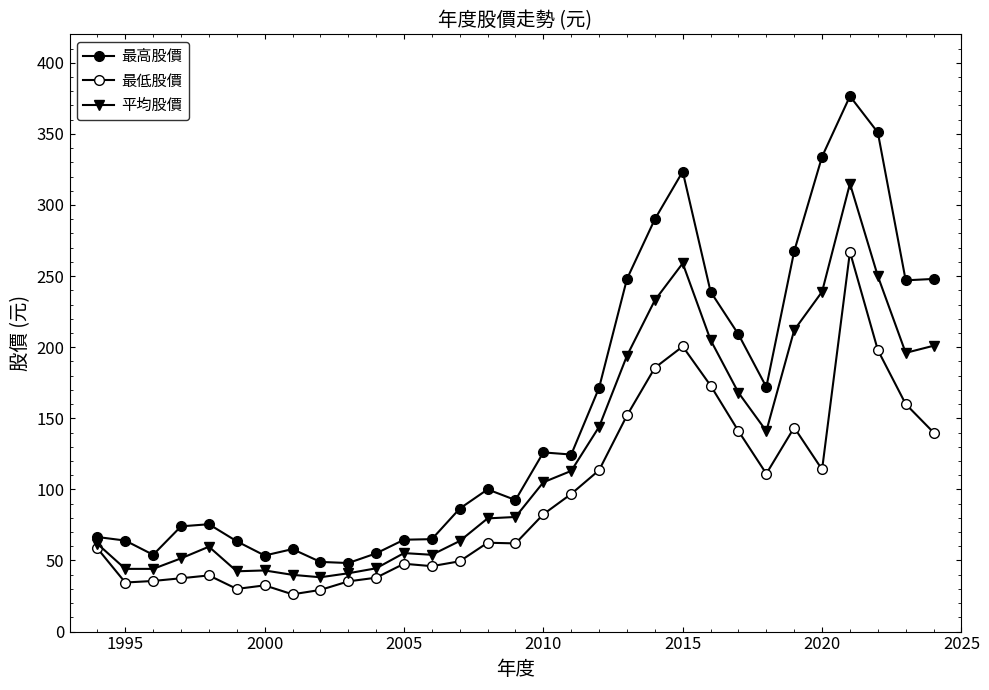

At how many categories does at least one series exceed 45?

31